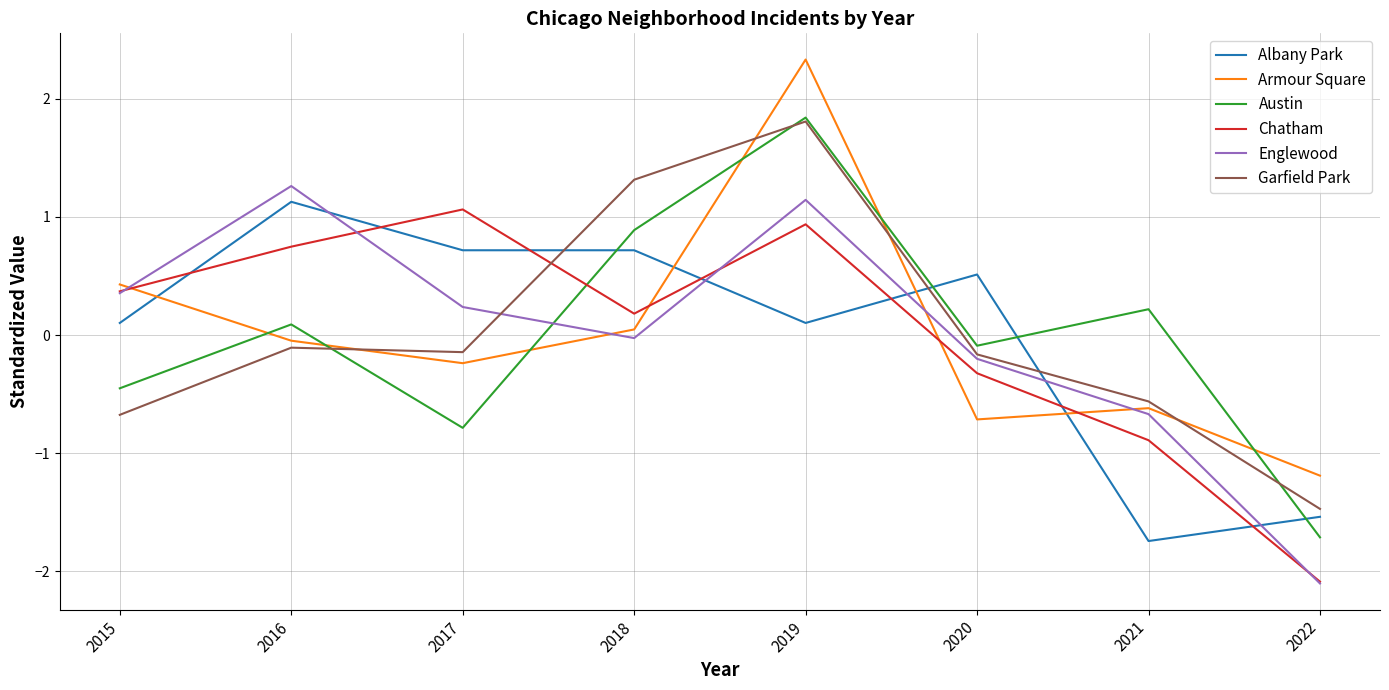

List the labels in order of Austin value, largest first.

2019, 2018, 2021, 2016, 2020, 2015, 2017, 2022